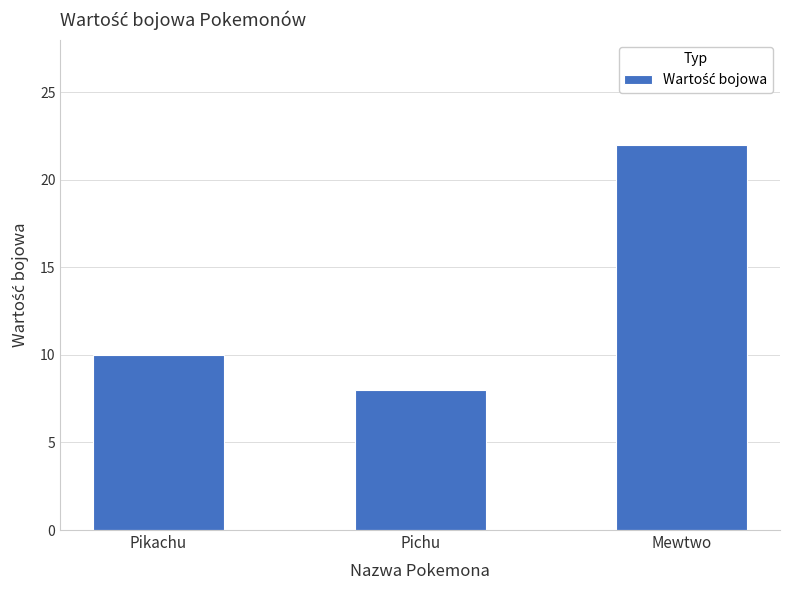

Rank the categories by value from highest to lowest.

Mewtwo, Pikachu, Pichu